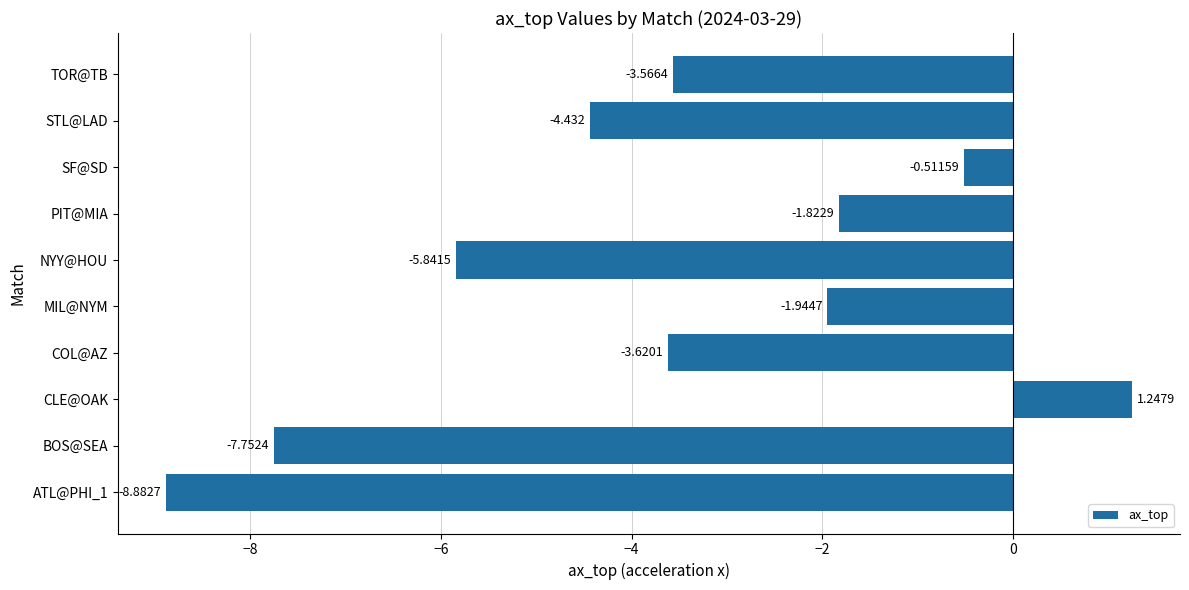

Where is the data nearest to the value -3?

TOR@TB